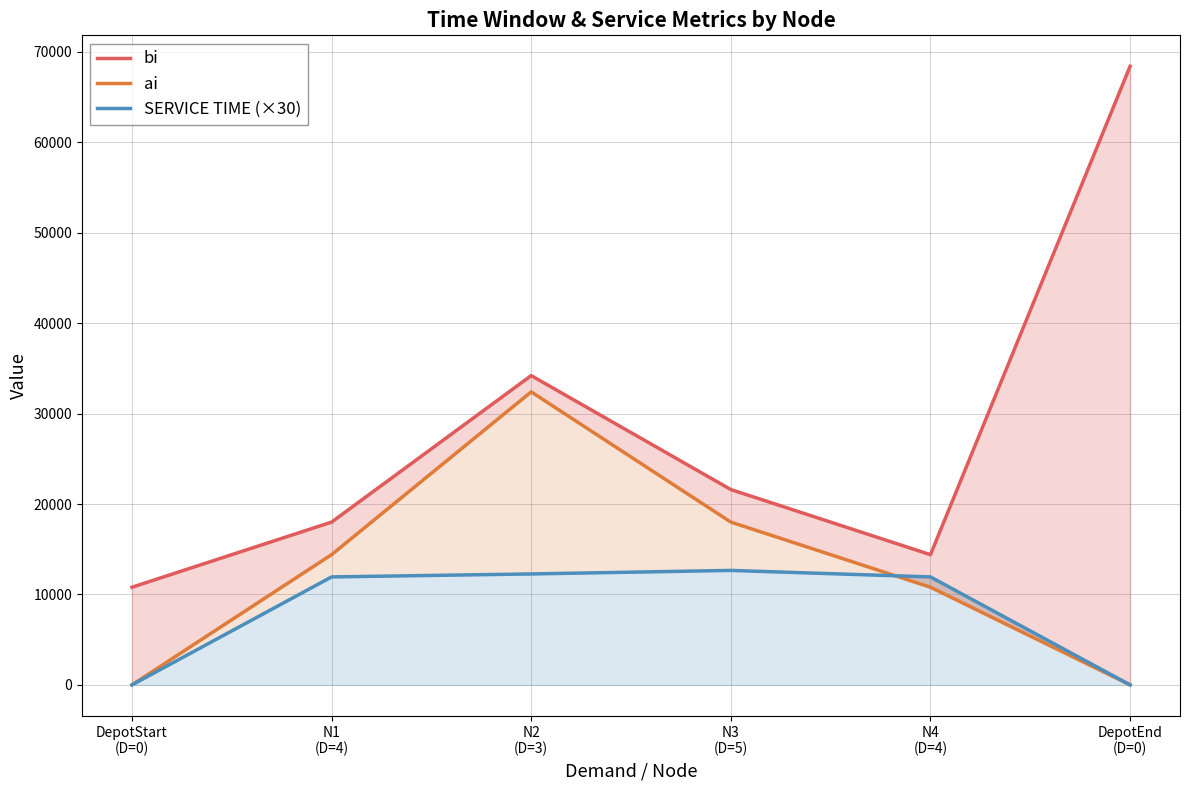

What is the sum of the SERVICE TIME (×30) values at N1
(D=4) and N2
(D=3)?

24210